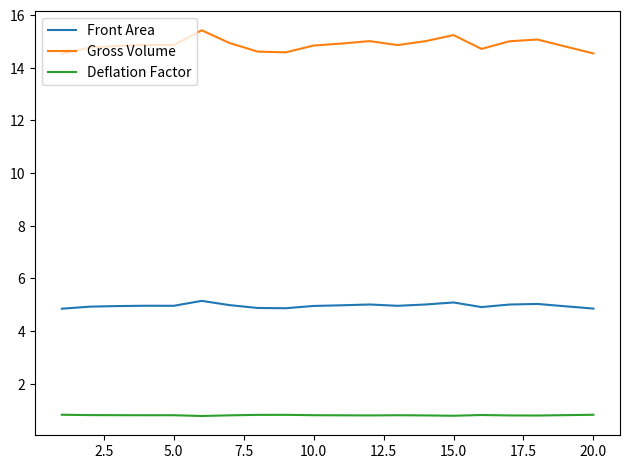

What is the smallest value displayed?

0.8